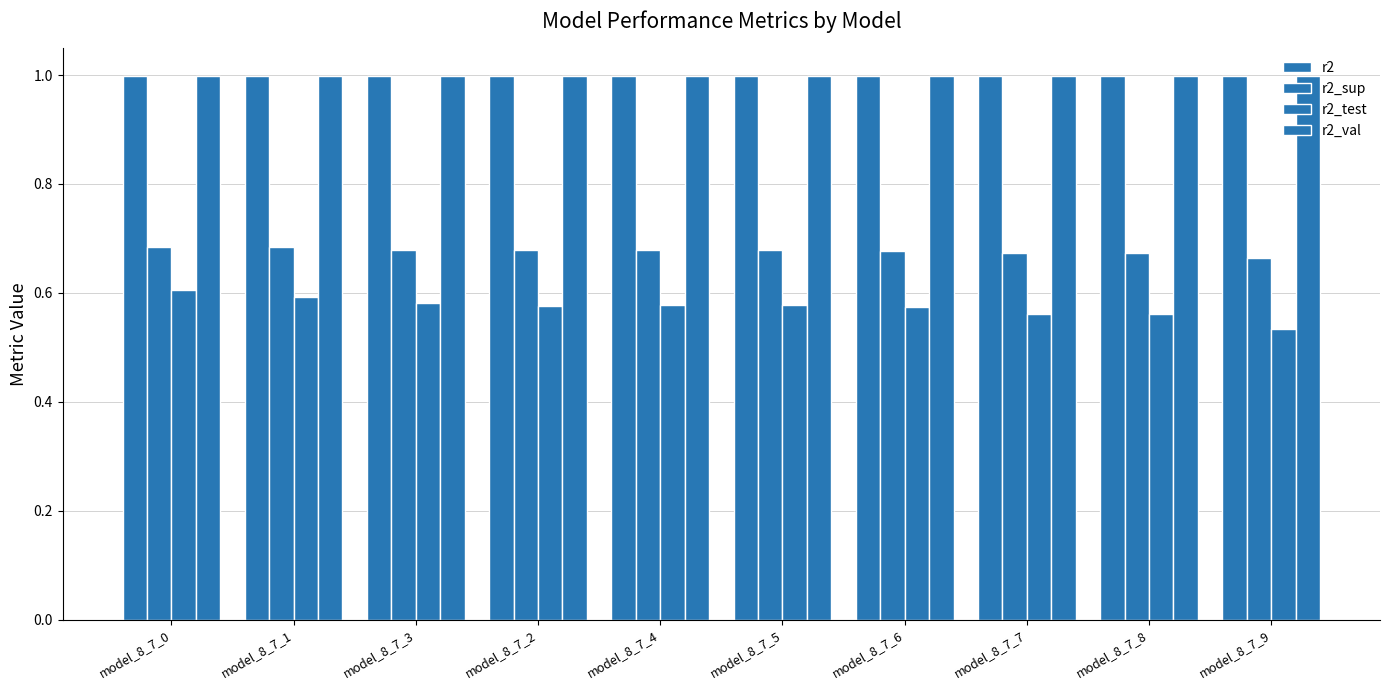

Which has a higher value, model_8_7_0 or model_8_7_3?

model_8_7_3